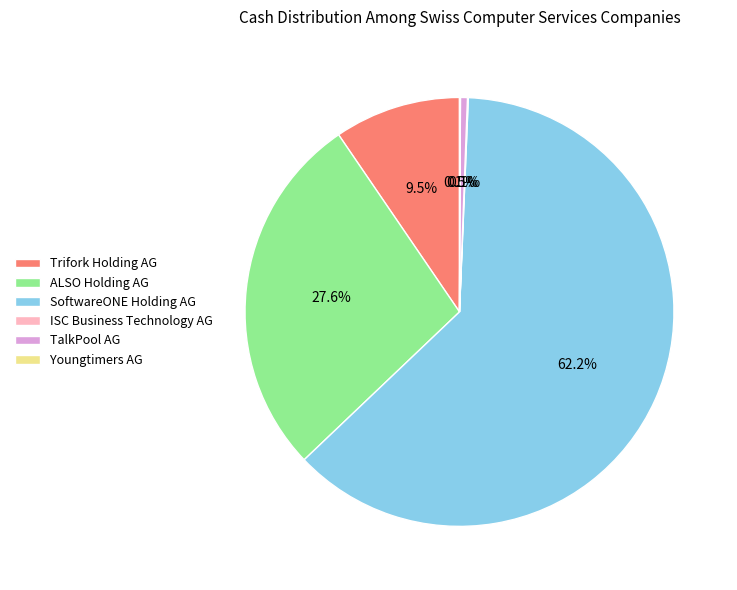

Is SoftwareONE Holding AG the majority of the pie?

Yes